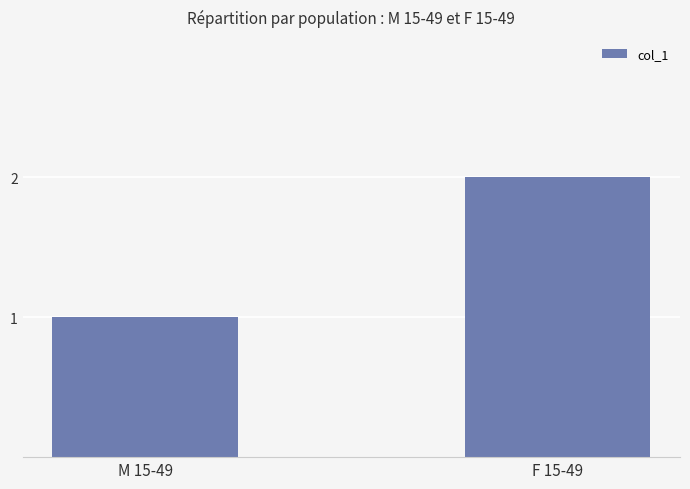

Reading right to left, list all the values displayed in this chart.

2	1